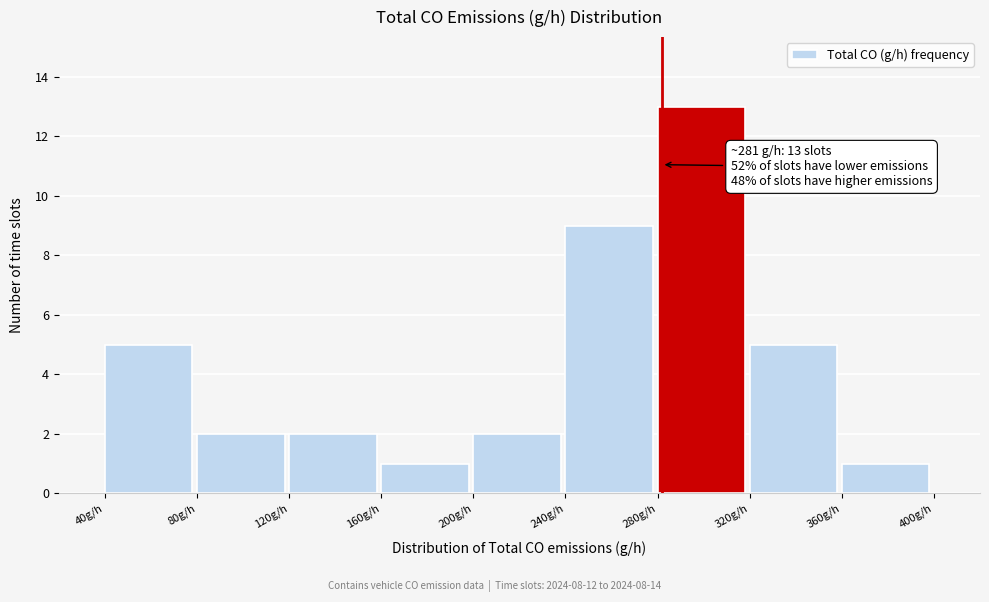

Which range on the x-axis has the tallest bar?

280 to 320